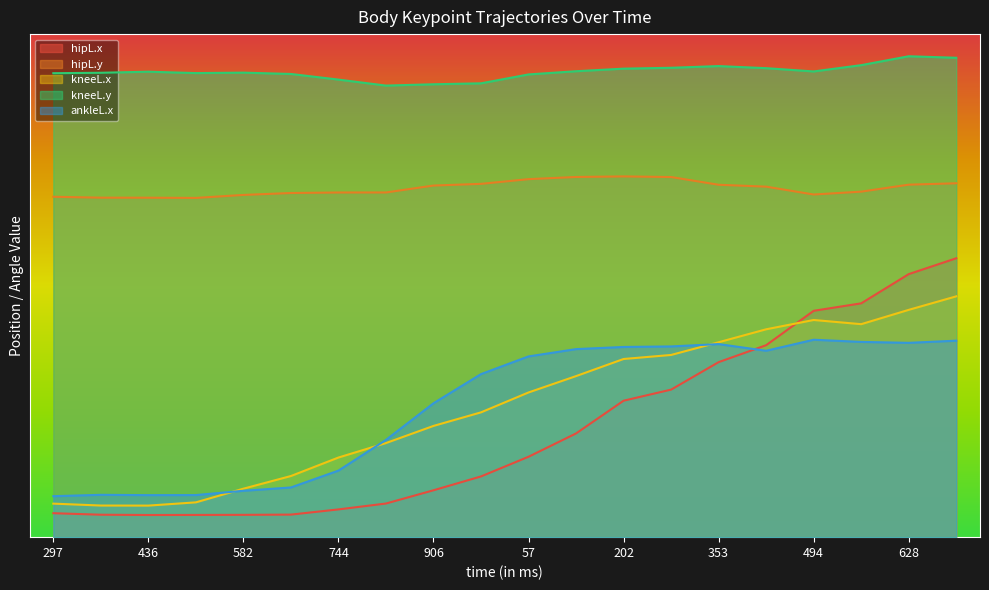

At which category does kneeL.y reach its first local valley?

498